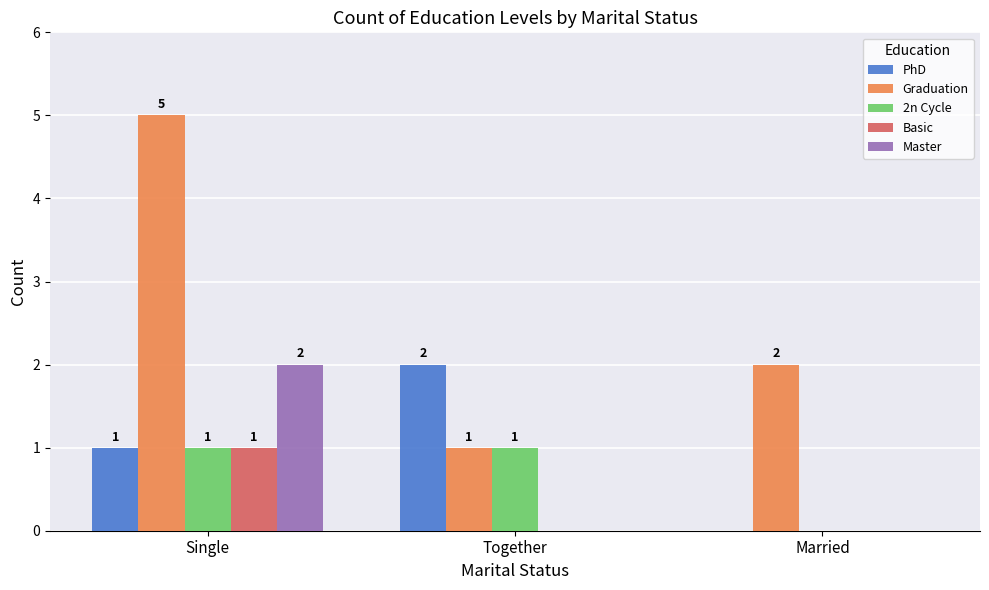

Are the bars grouped side by side (vs. stacked)?

Yes